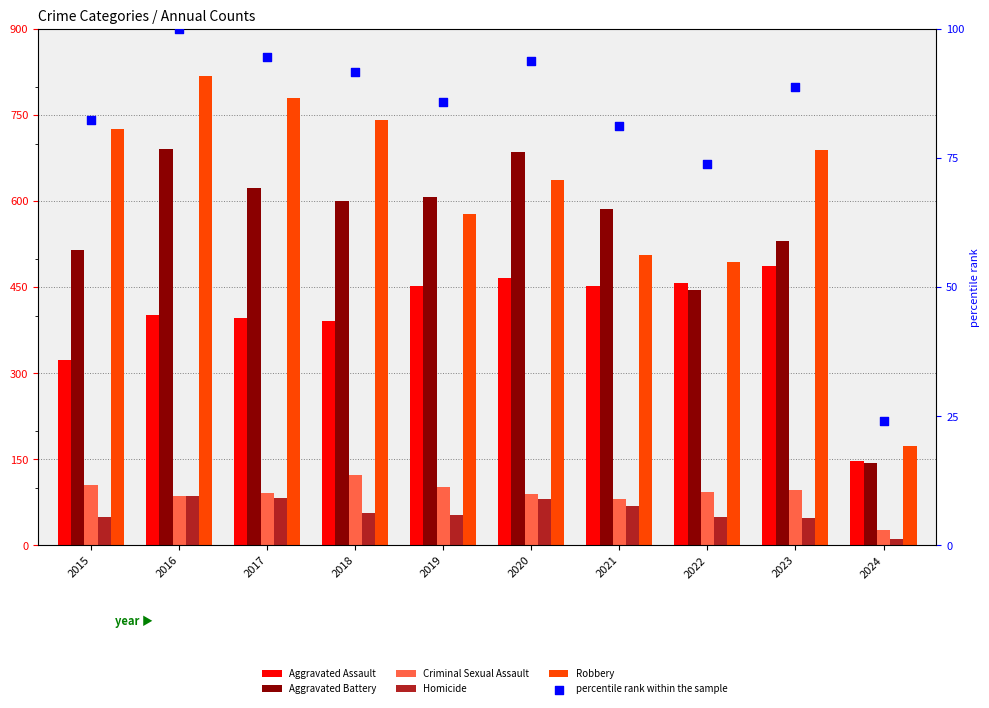

Which series has the widest spread of Y values?

Robbery